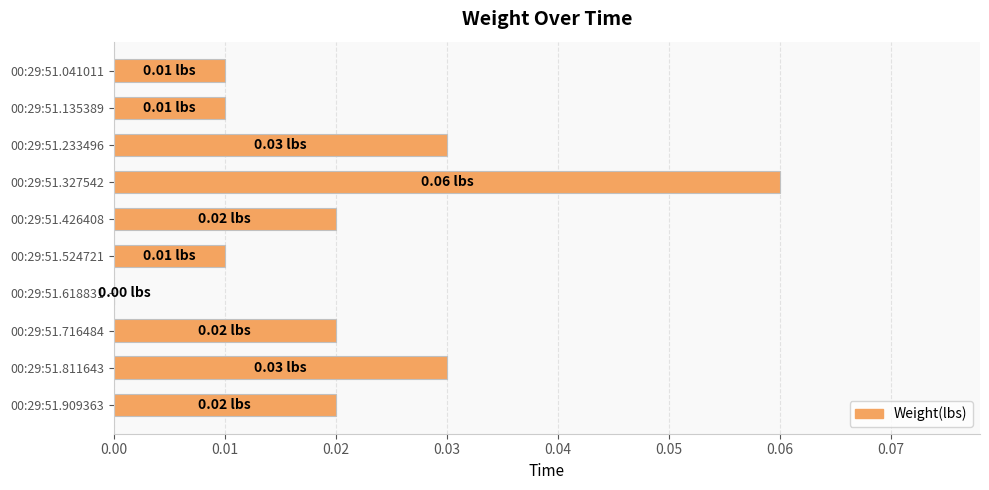

Between 00:29:51.041011 and 00:29:51.716484, which is larger?

00:29:51.716484